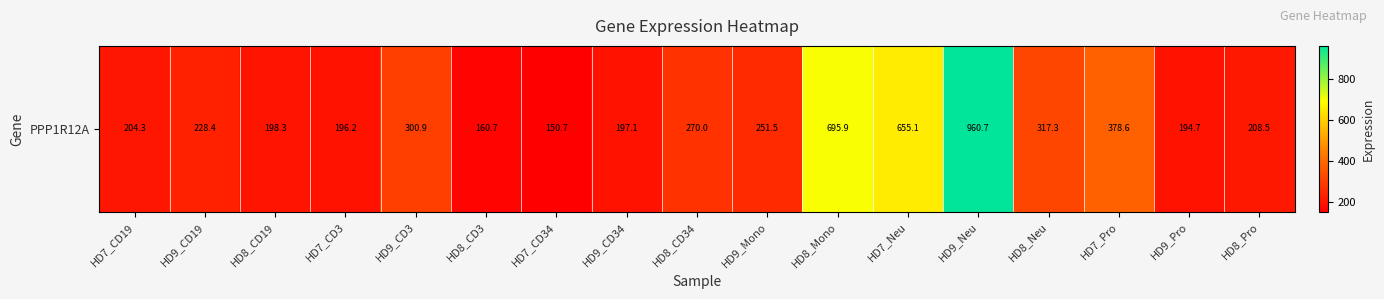

The value at HD9_CD19 is 228.4. True or false?

True